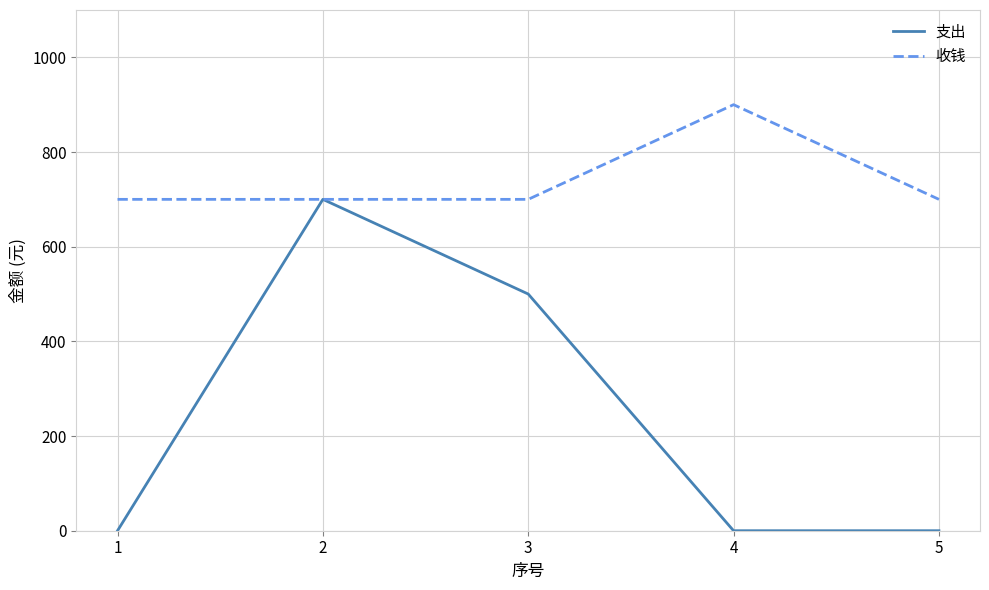

Rank the series by their average value, from highest to lowest.

收钱, 支出